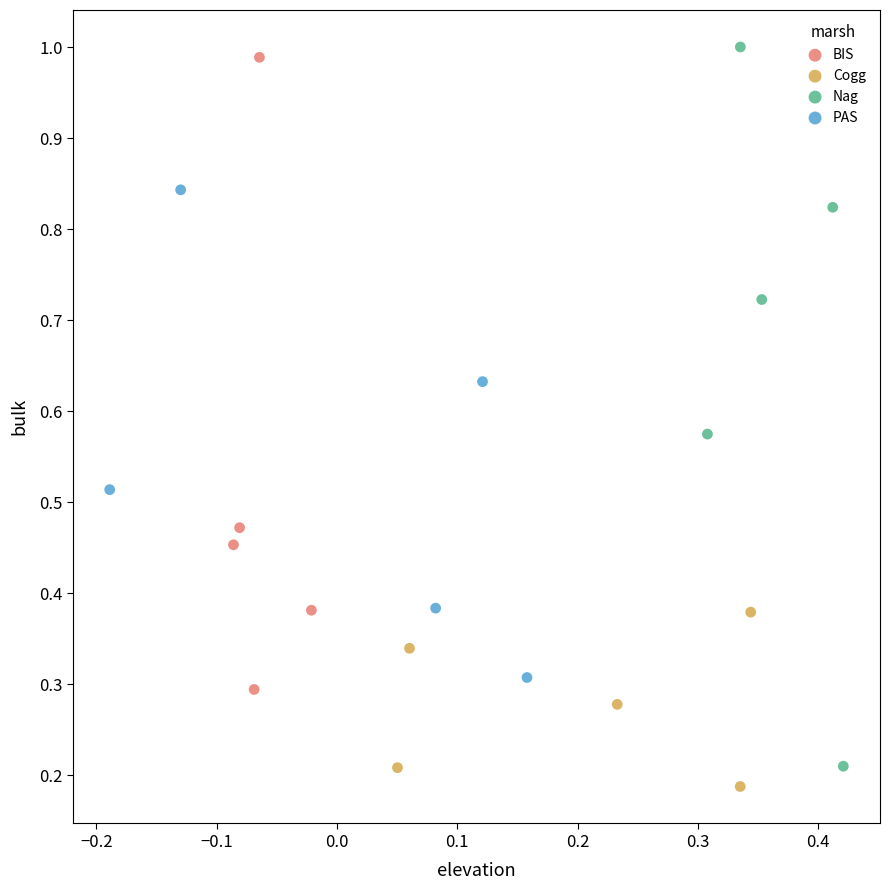

Which series has the widest spread of Y values?

Nag